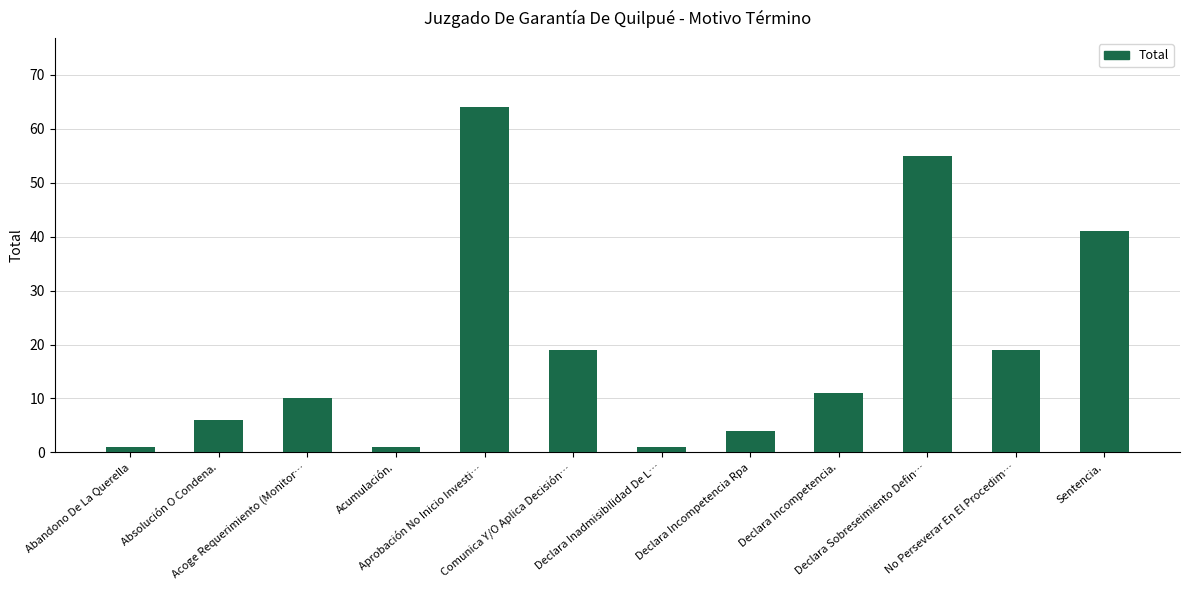

Where is the data nearest to the value 32?

Sentencia.